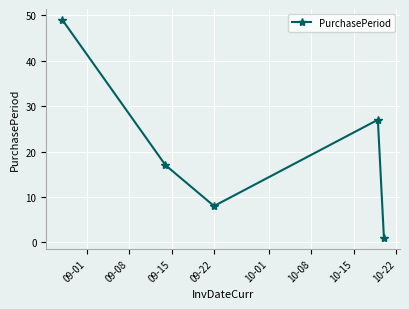

What is the value of the 4th point from the left?

27